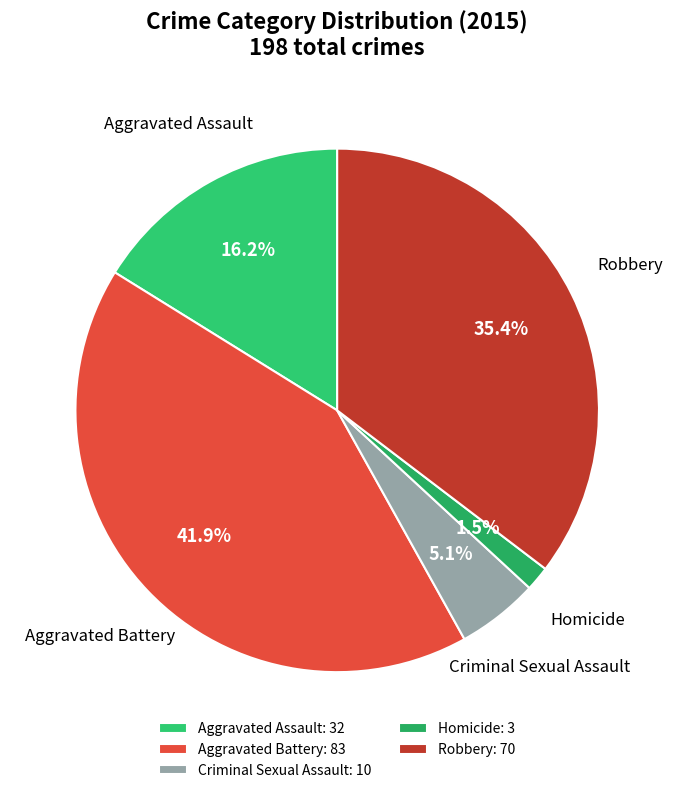

How many segments does this pie chart have?

5